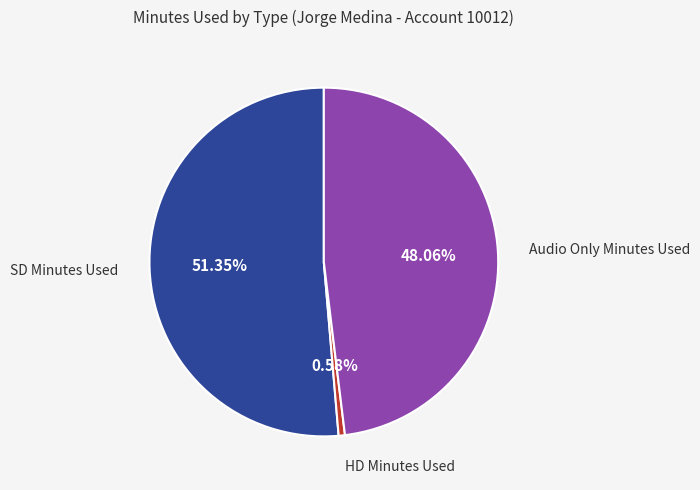

Is there a majority slice in this chart?

Yes